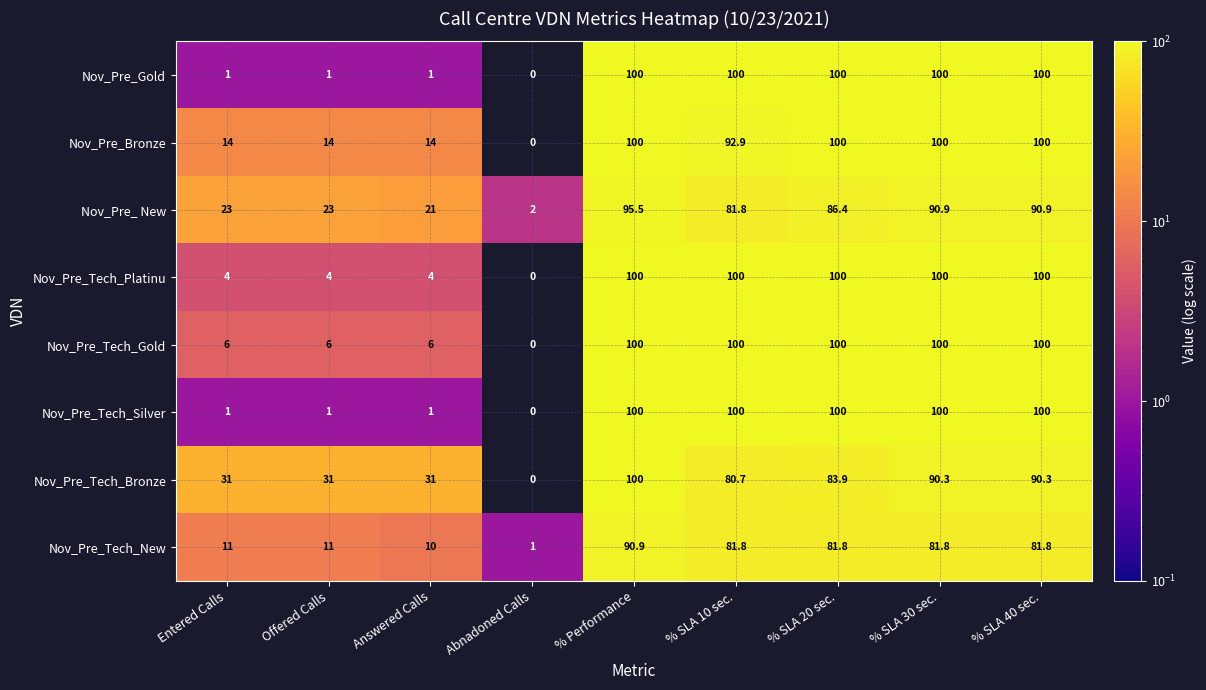

At which category does the chart reach its minimum across all series?

Abnadoned Calls